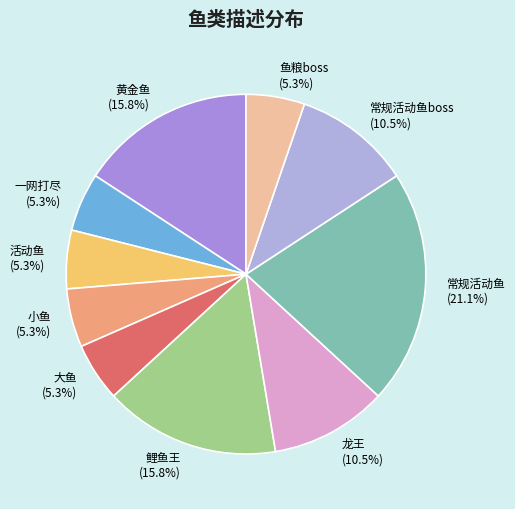

Approximately how many times larger is the value at 黄金鱼 compared to 大鱼?

3.0